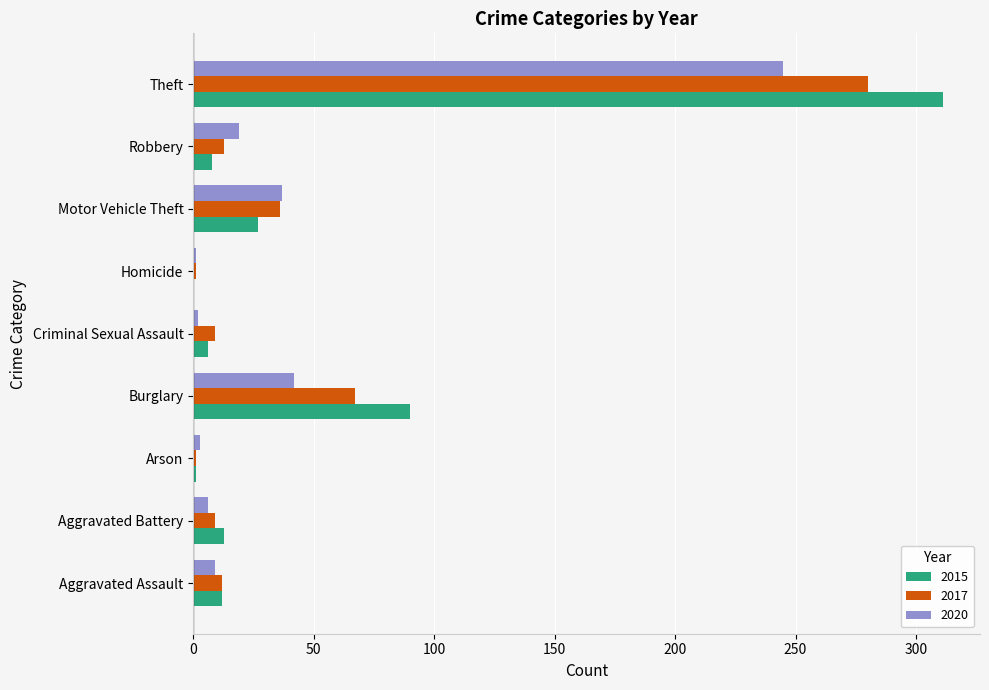

What is the maximum value shown in the chart?

311